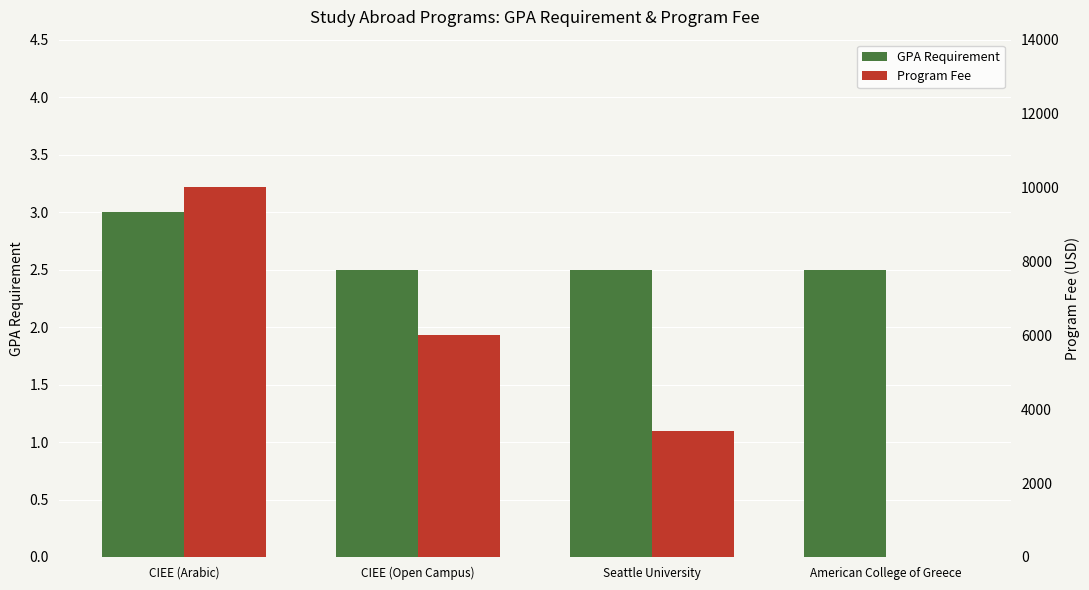

How many bars are there in total?

8